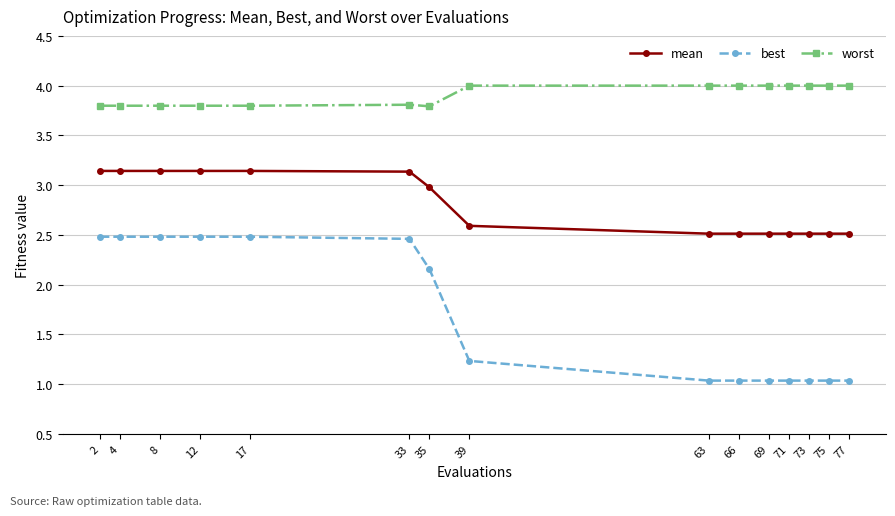

Is the value of worst at 66 greater than the value of mean at 75?

Yes